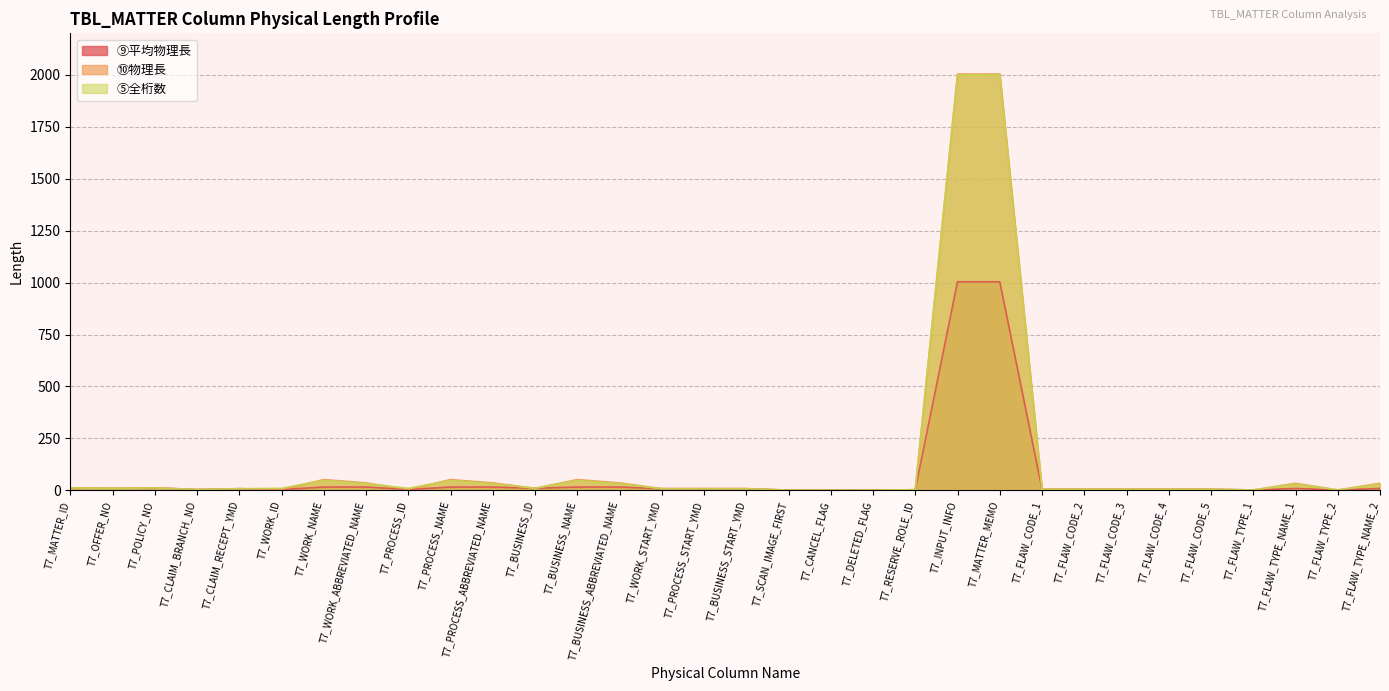

Read the ⑨平均物理長 value at T7_FLAW_CODE_2.

5